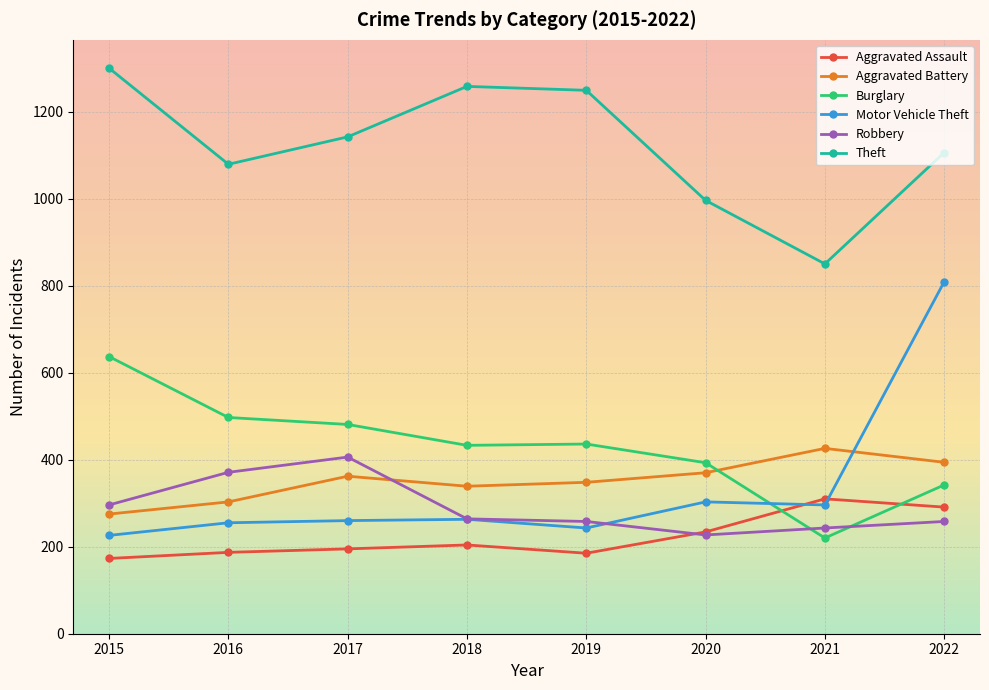

True or false: Aggravated Battery and Theft intersect in this chart.

False